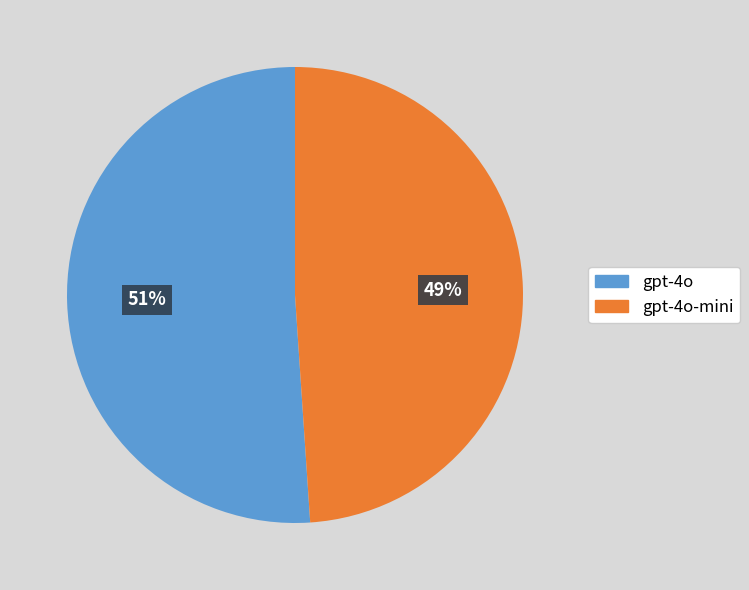

Is there any slice that represents more than half of the pie?

Yes